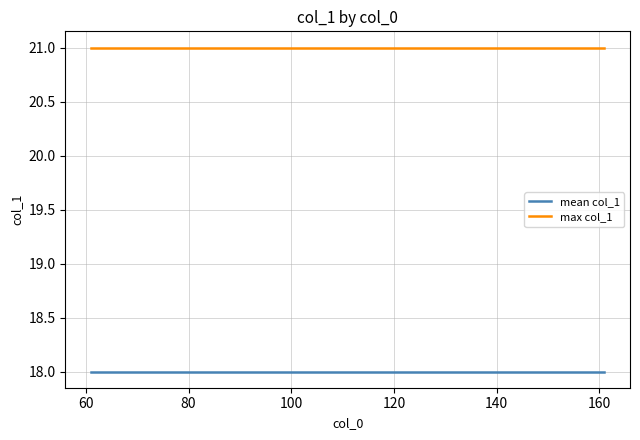

True or false: max col_1 and mean col_1 intersect in this chart.

False